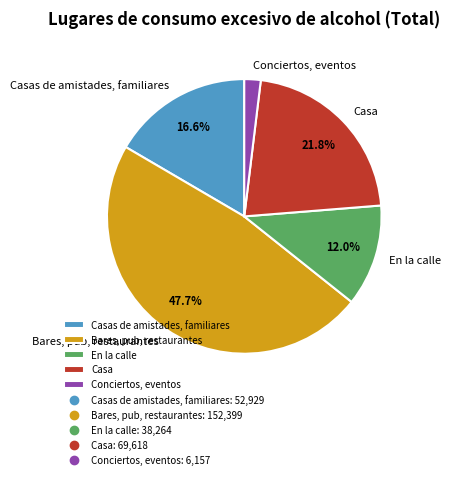

Rank the categories by value from lowest to highest.

Conciertos, eventos, En la calle, Casas de amistades, familiares, Casa, Bares, pub, restaurantes